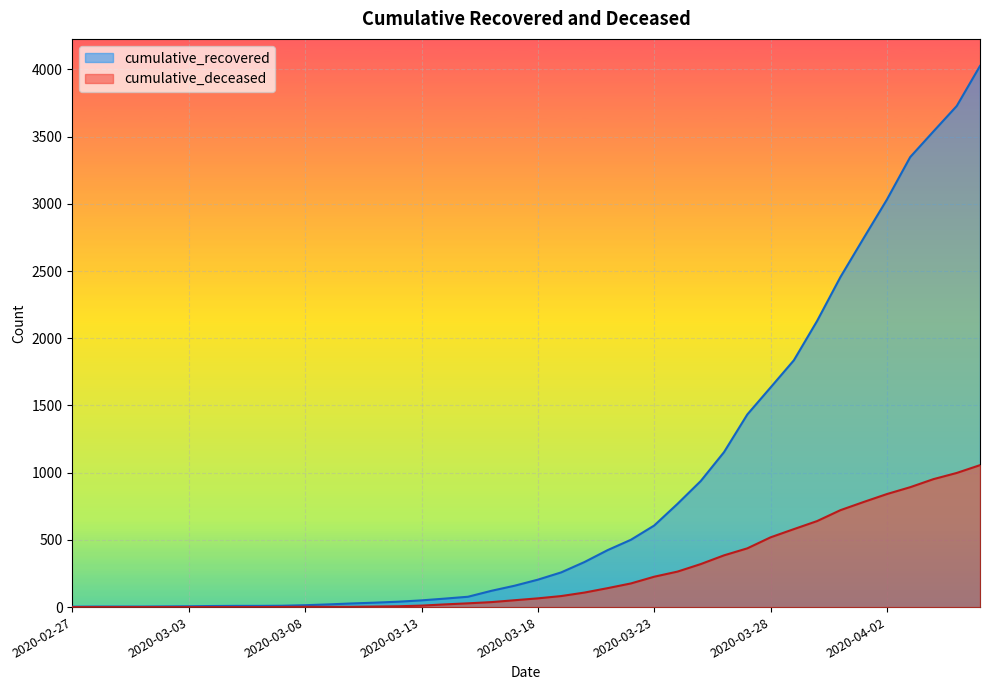

At which label is cumulative_deceased closest to 528?

2020-03-28